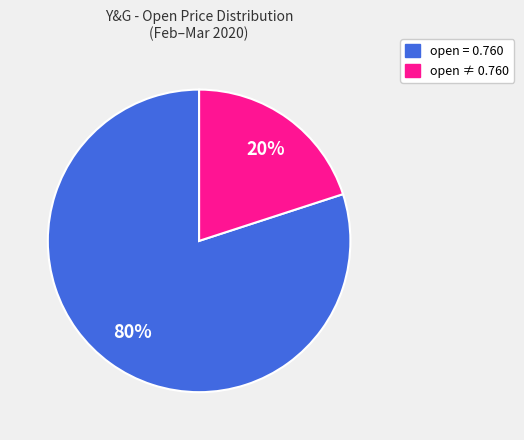

To the nearest percent, what is the difference between the largest and smallest slice percentages?

60%